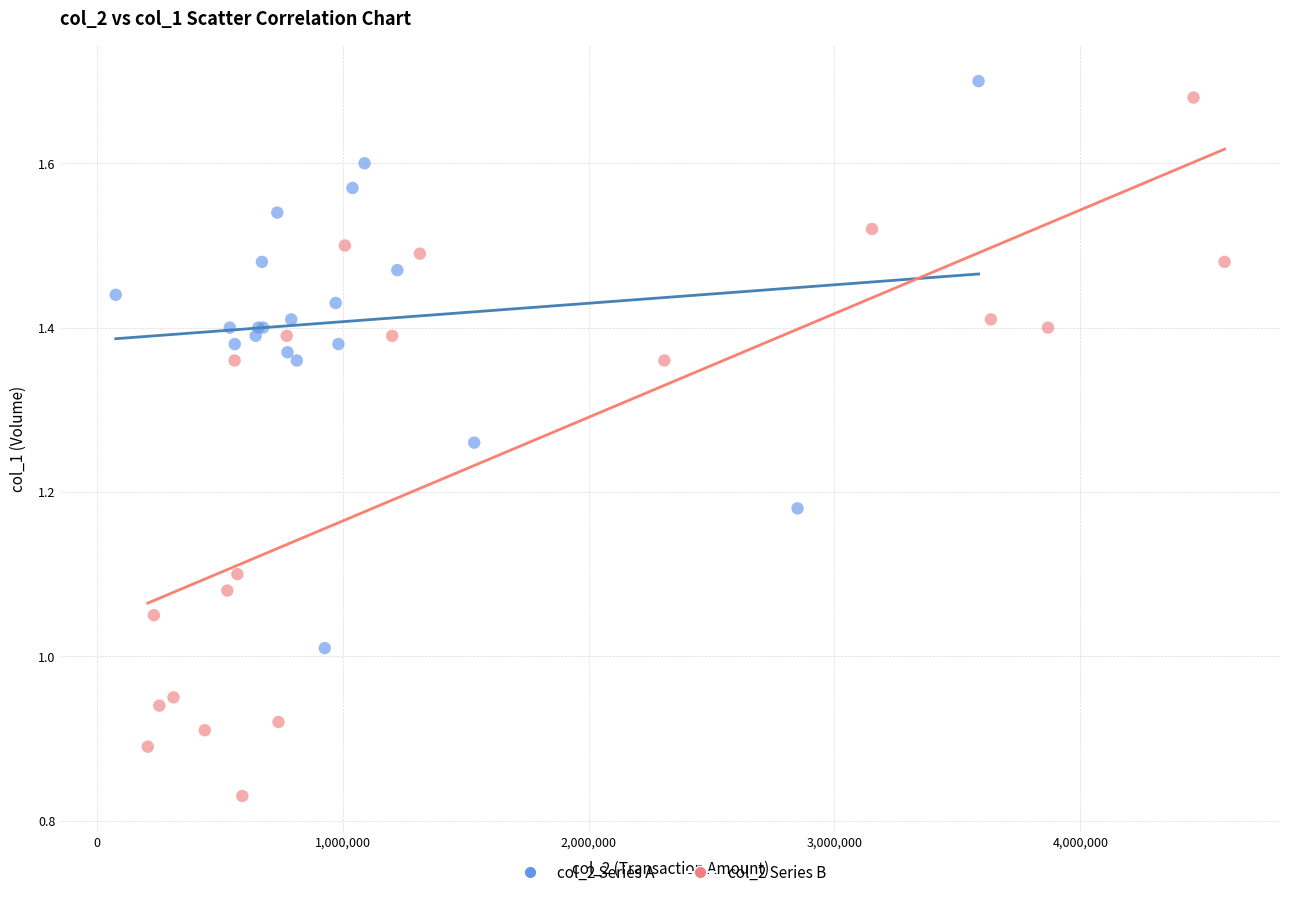

Which series has the widest spread of Y values?

col_2 Series B